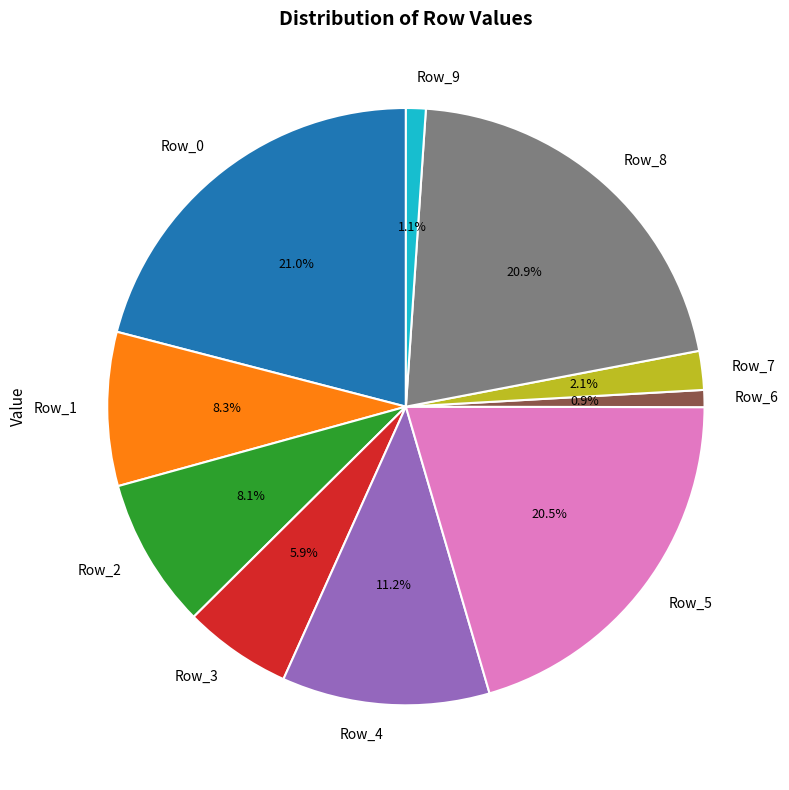

Is it true that Row_2 is 8% of the pie?

True